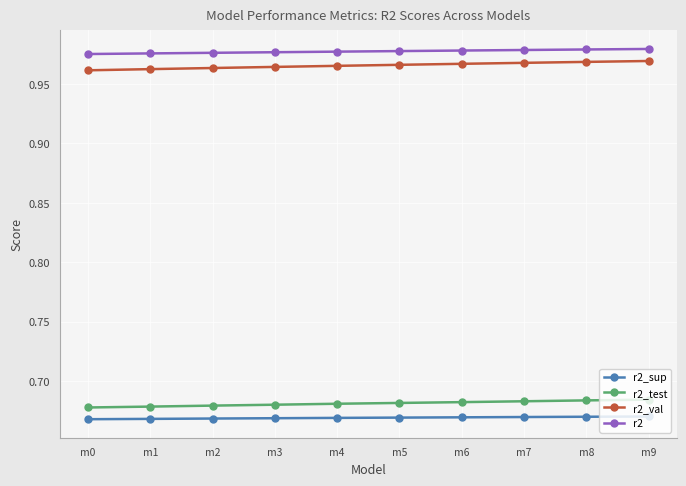

What is the sum of all r2_sup values?

6.7